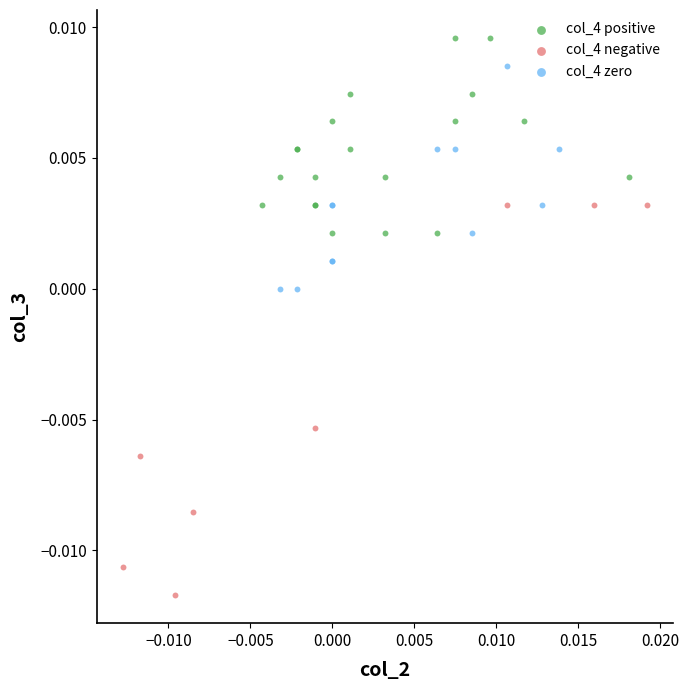

Which series has the largest Y range (max minus min)?

col_4 negative